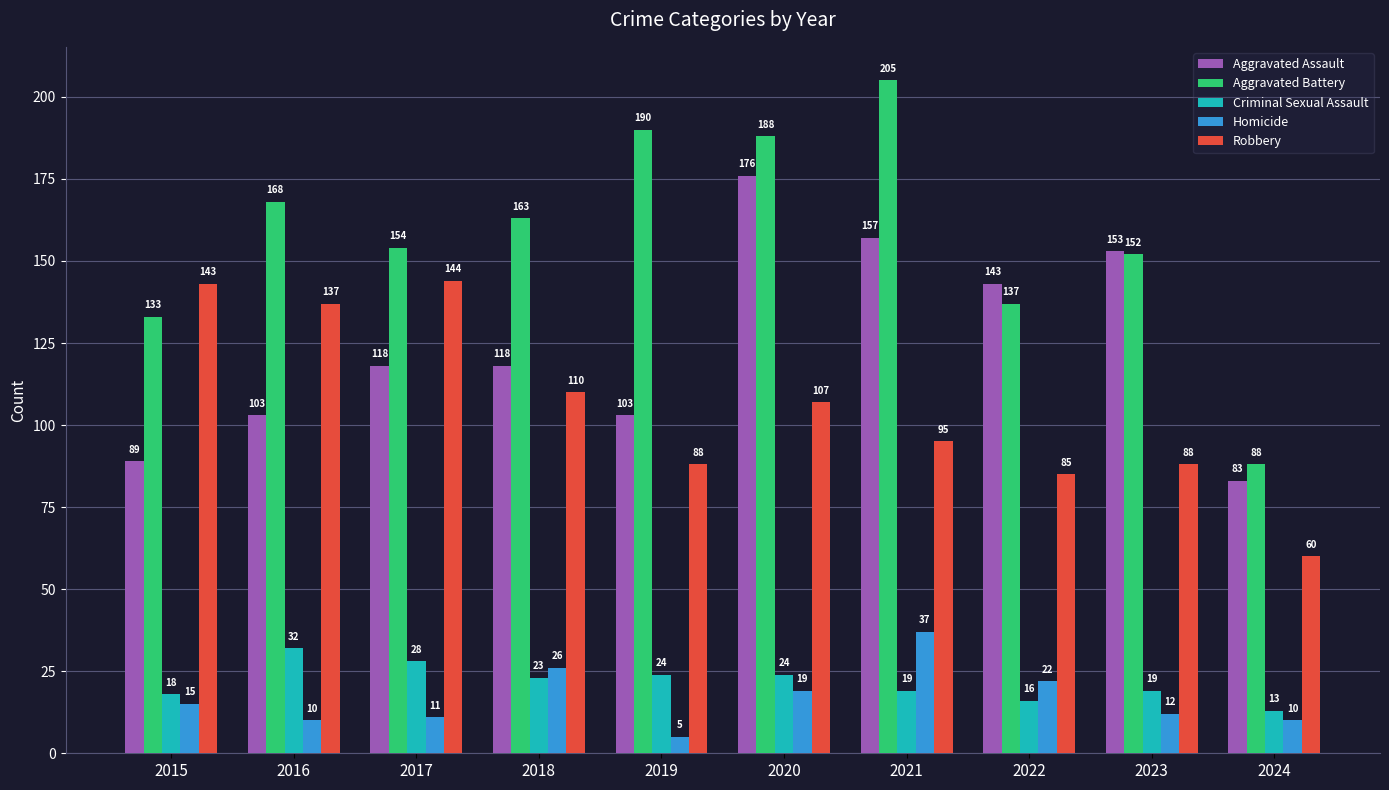

What is the difference between the second highest and second lowest values in the Aggravated Assault series?

68